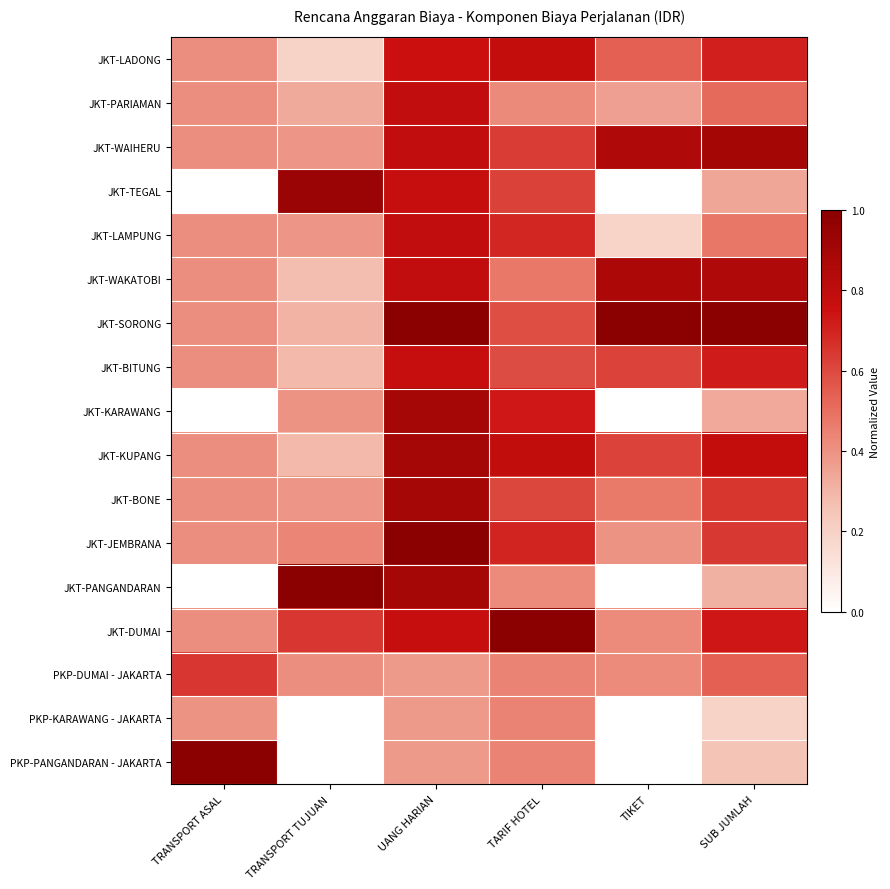

At which category is the sum across all series the highest?

UANG HARIAN